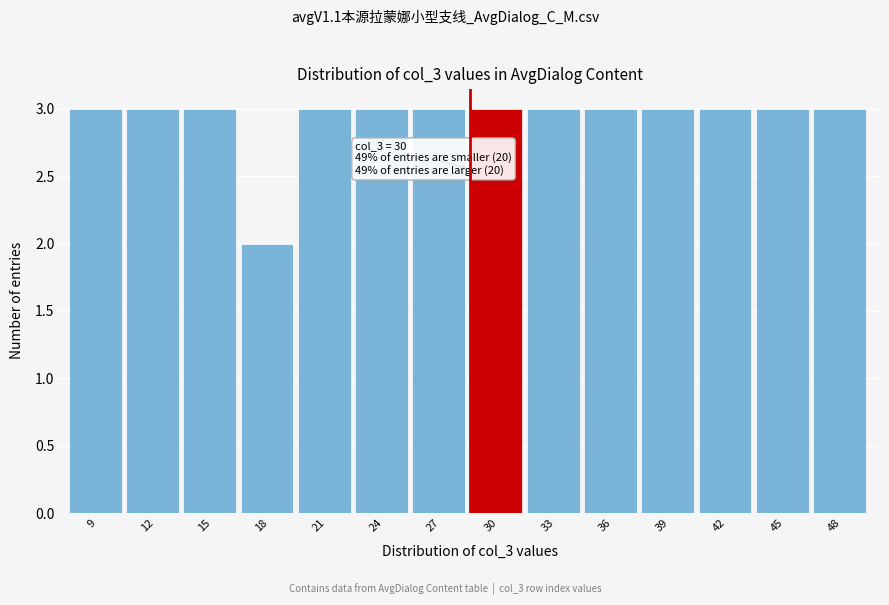

Reading left to right, what are all the values shown in this chart?

9=3	12=3	15=3	18=2	21=3	24=3	27=3	30=3	33=3	36=3	39=3	42=3	45=3	48=3